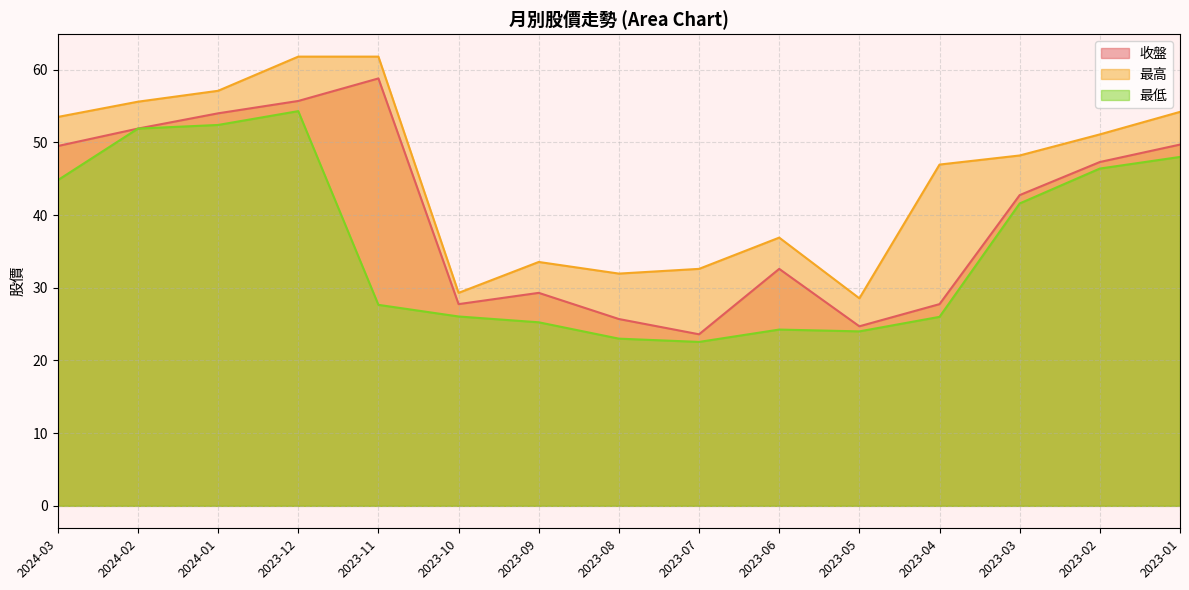

What is the maximum value shown in the chart?

61.8